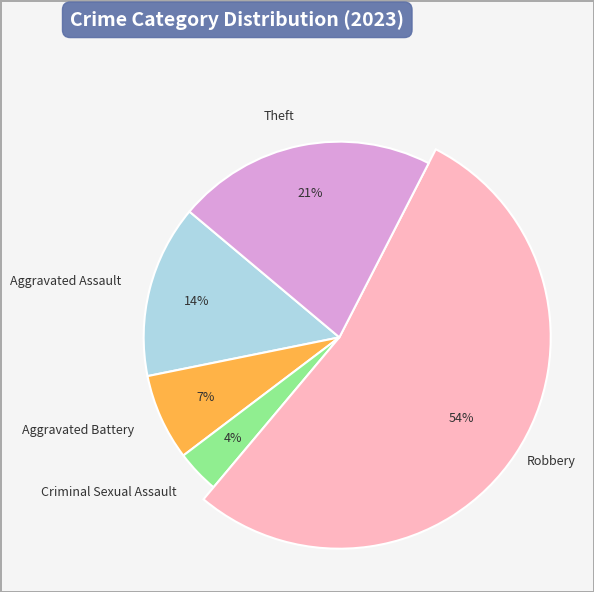

Between Aggravated Assault and Aggravated Battery, which is larger?

Aggravated Assault